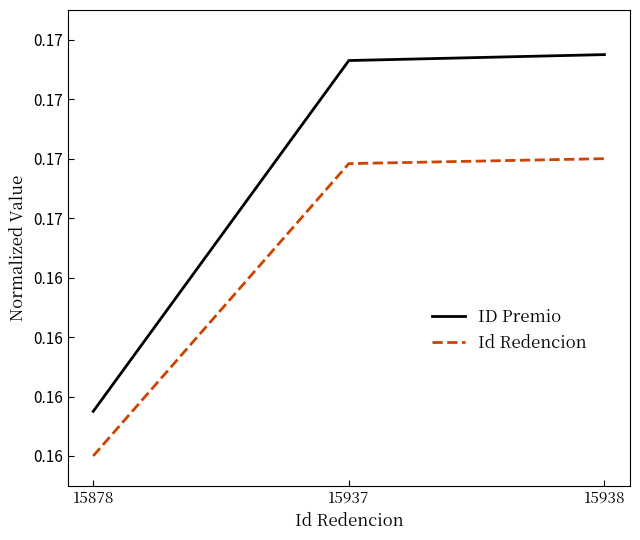

Is this an area chart (filled region under the line)?

No